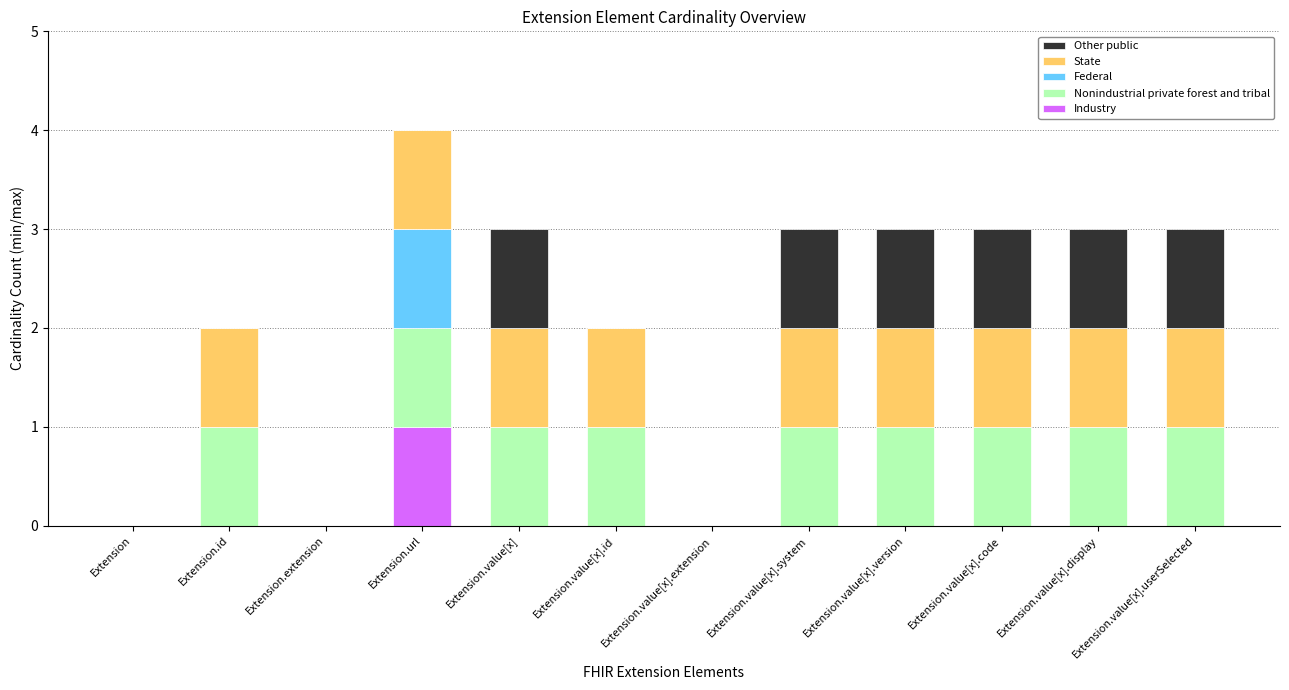

What are all the series names shown in the legend?

Other public, State, Federal, Nonindustrial private forest and tribal, Industry